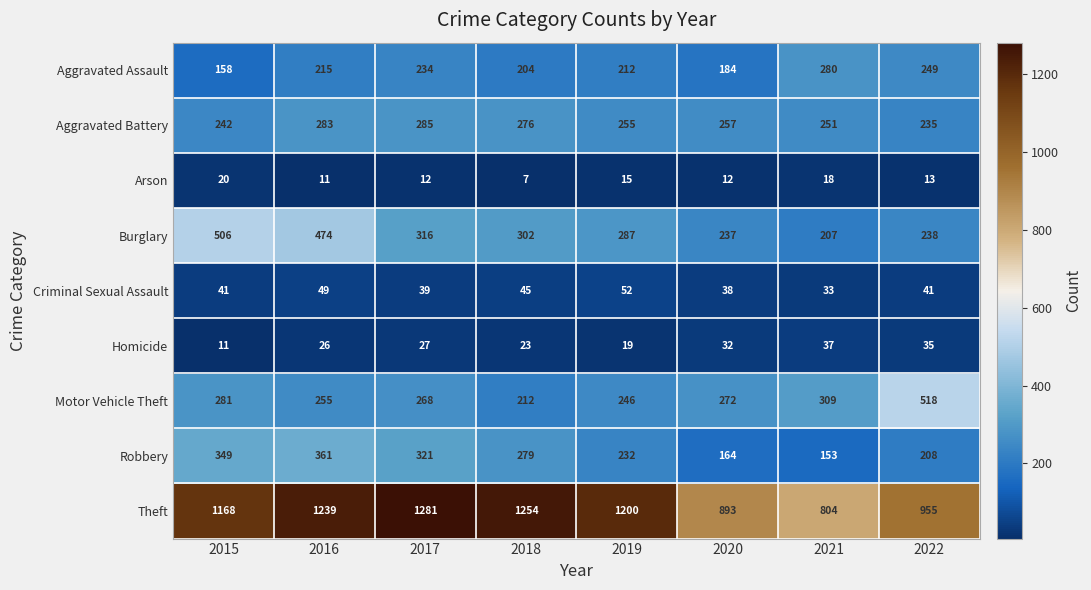

How many distinct data groups are displayed?

9